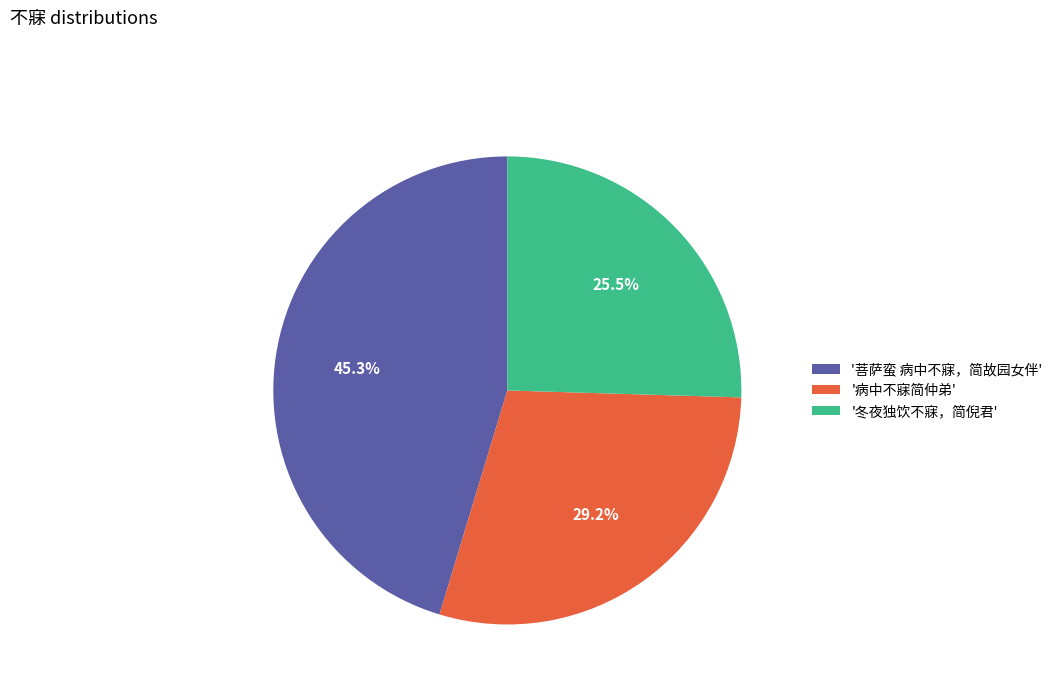

Count the number of slices in the pie.

3